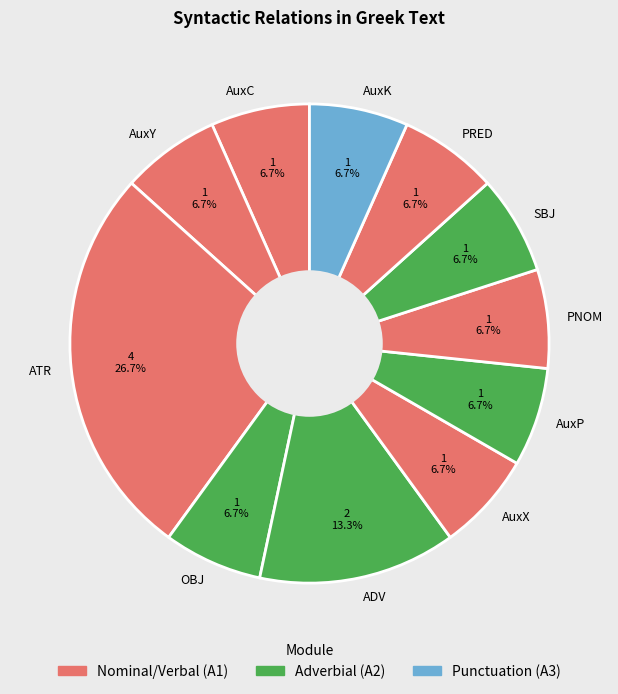

What is the largest slice in the pie chart?

ATR